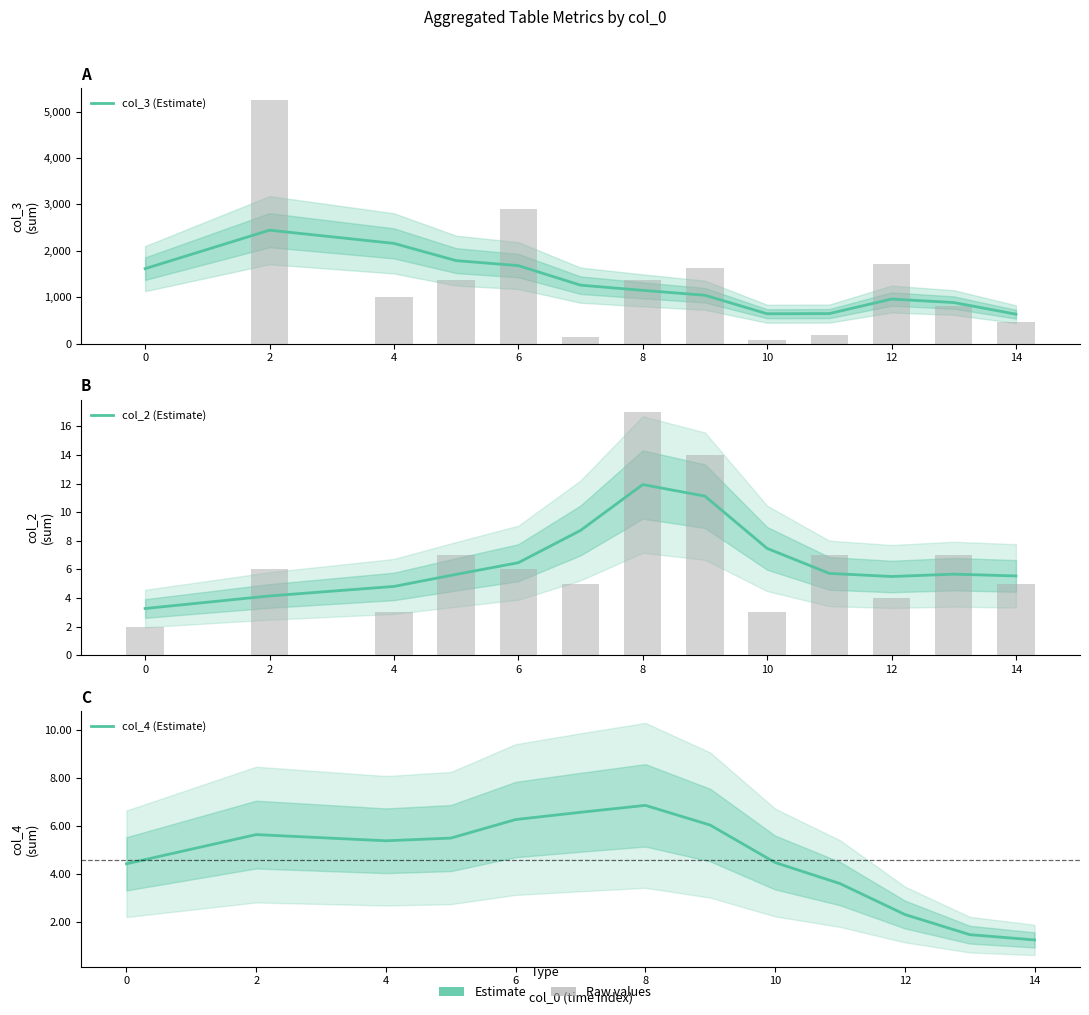

What is the total value across all series at 6?

1695.3